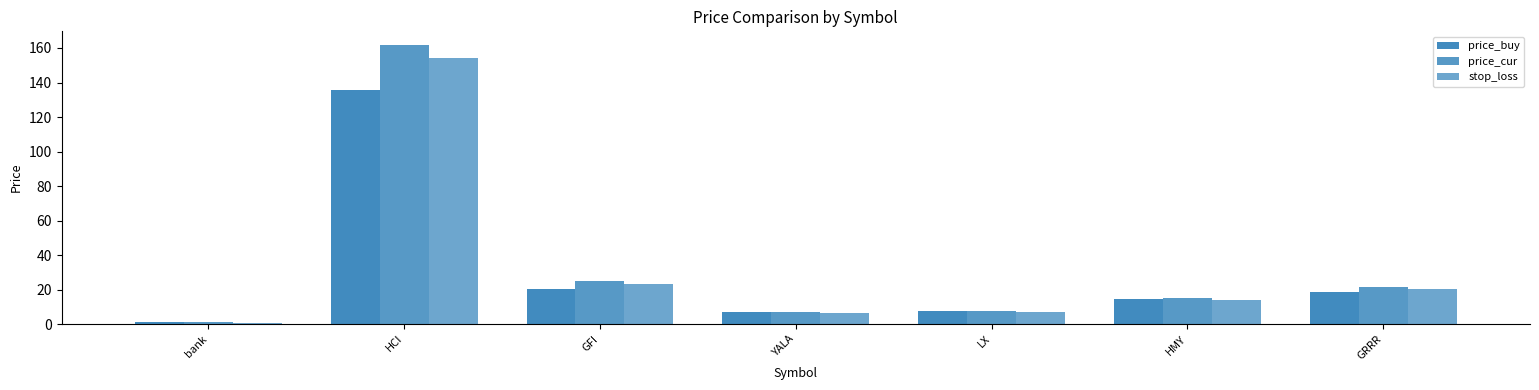

How many bars are there in each group?

3